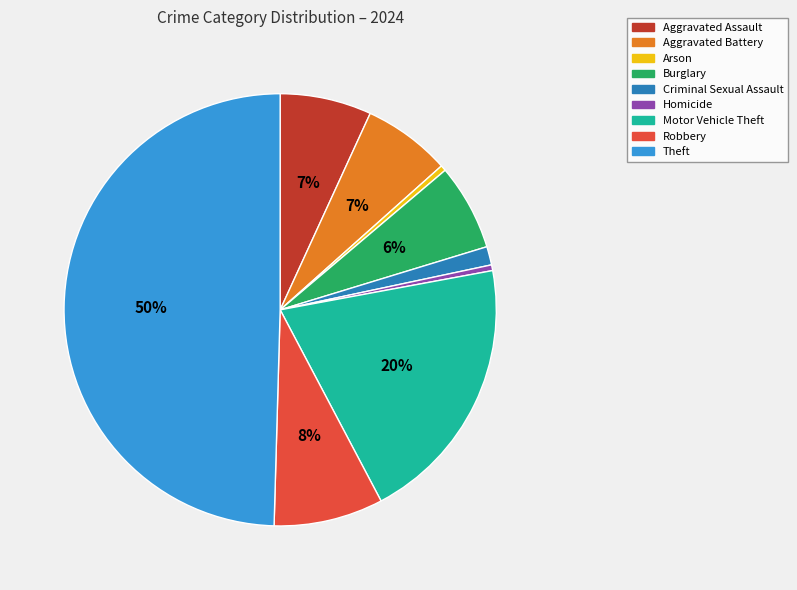

Does Robbery account for over 50% of the chart?

No